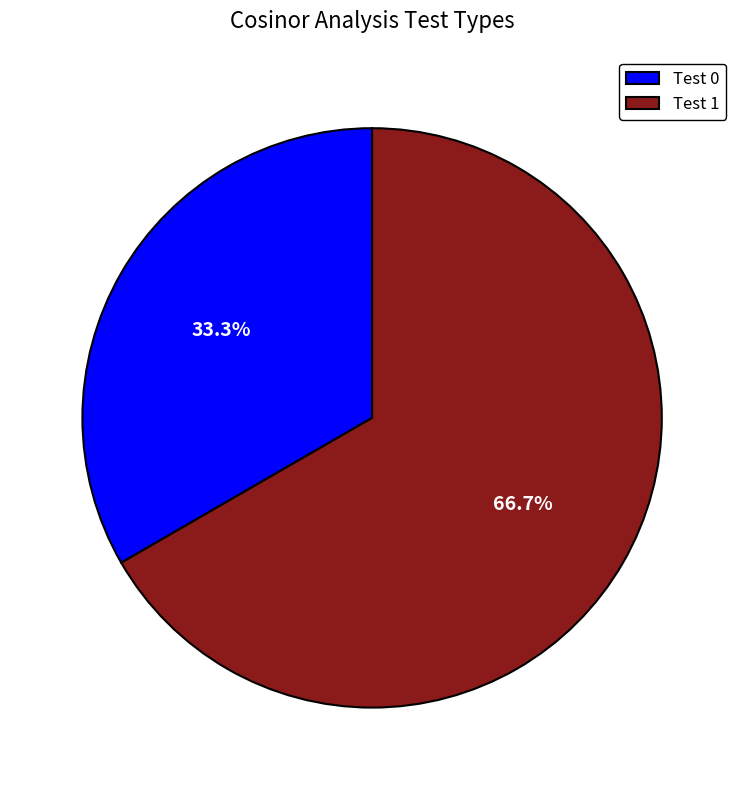

How many slices are in this pie chart?

2